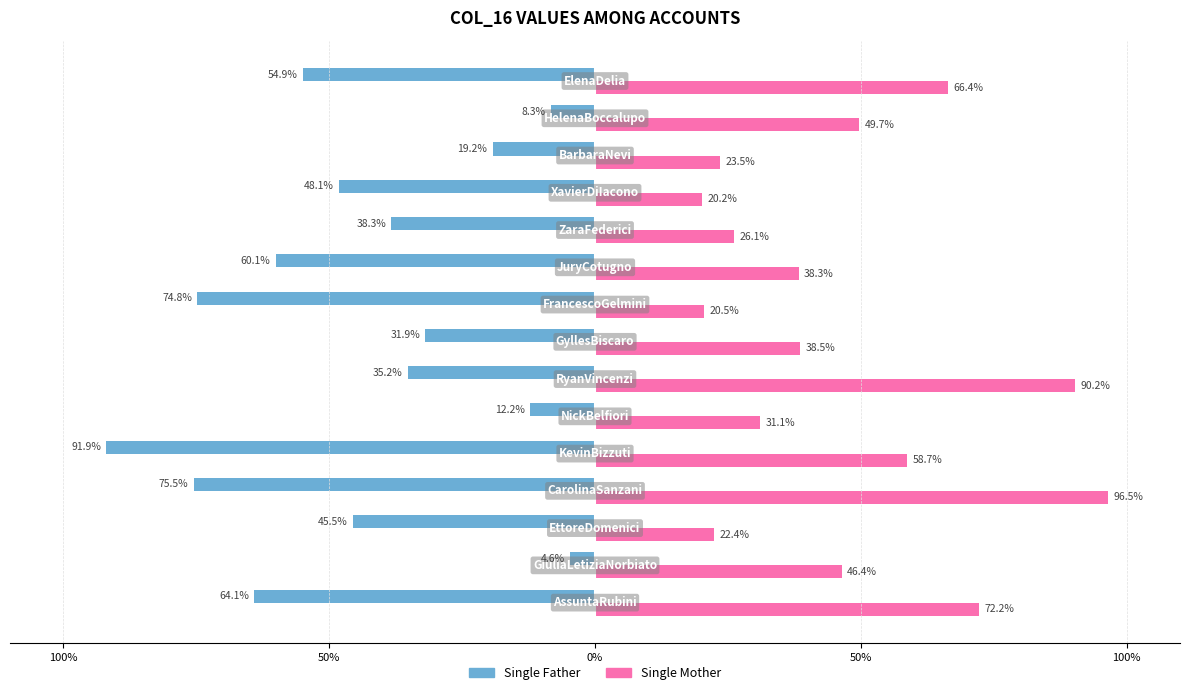

Which series has the largest total across all categories?

Single Mother